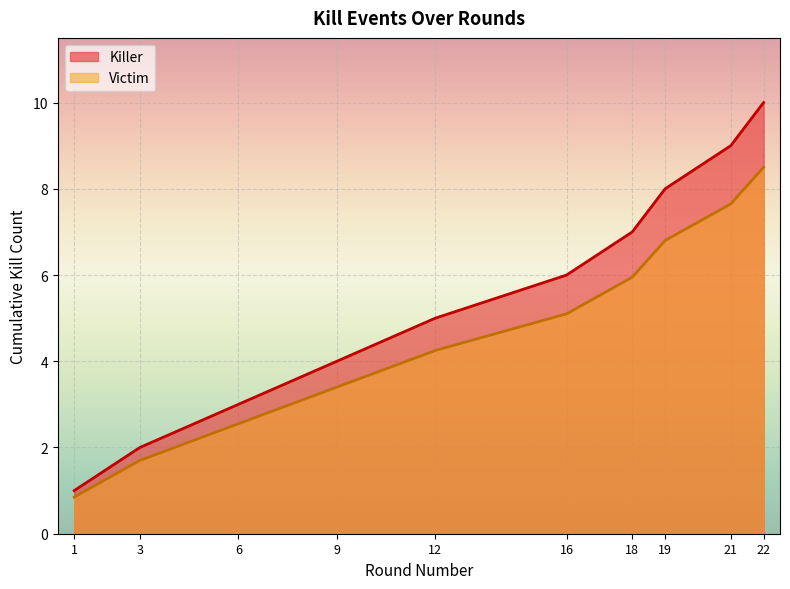

How many data points in Victim are above 5?

5